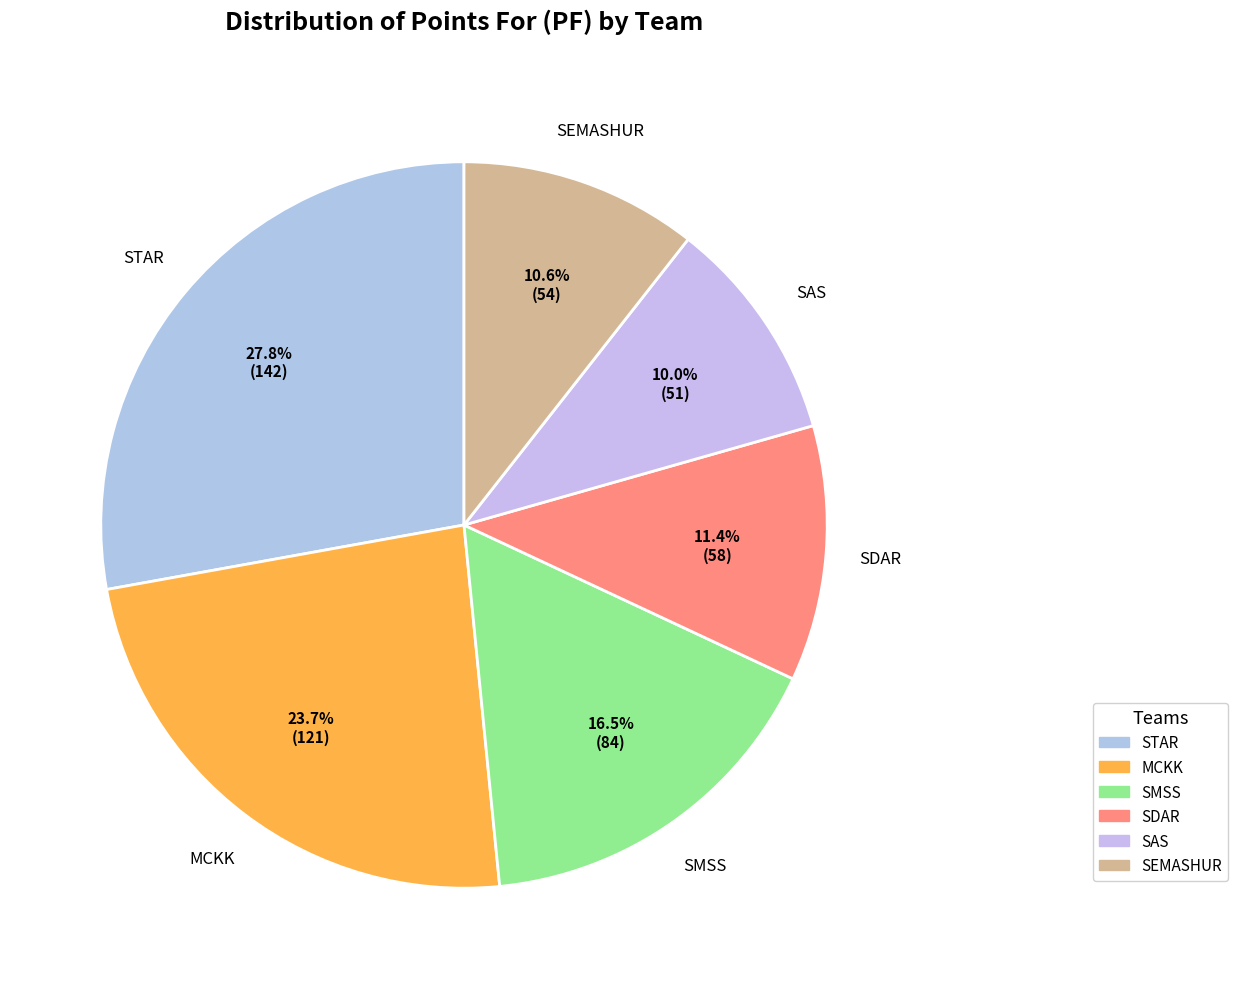

Is it true that SEMASHUR is 2% of the pie?

False